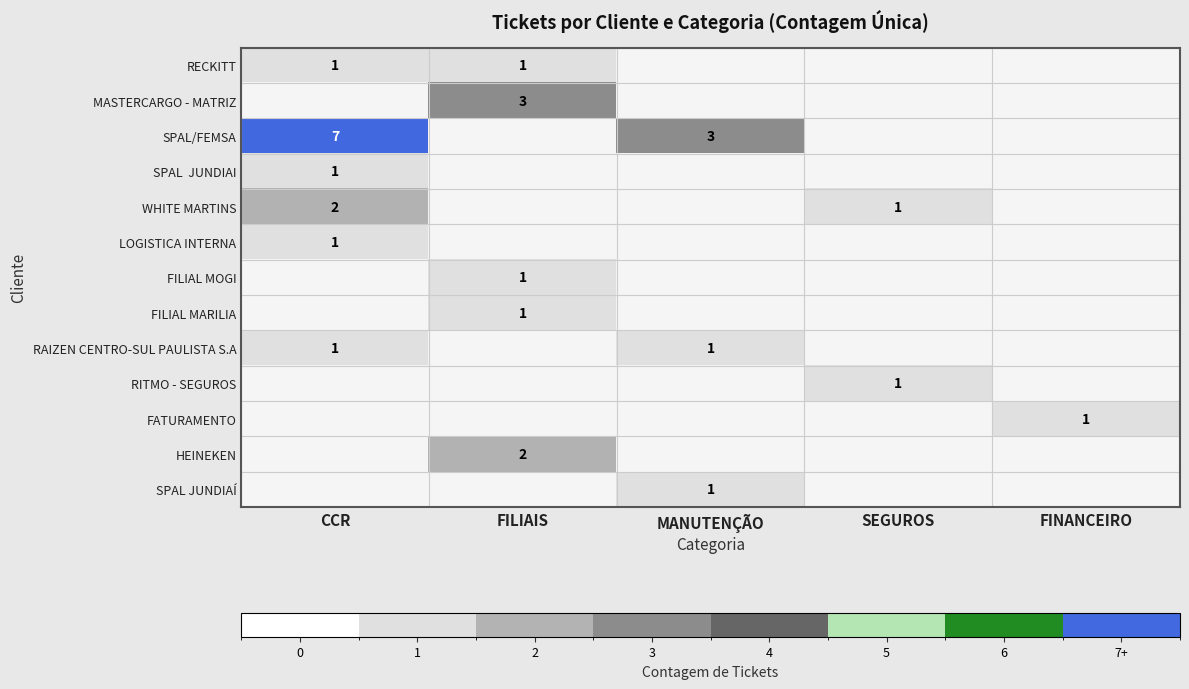

Is it true that RITMO - SEGUROS equals 1 at SEGUROS?

True